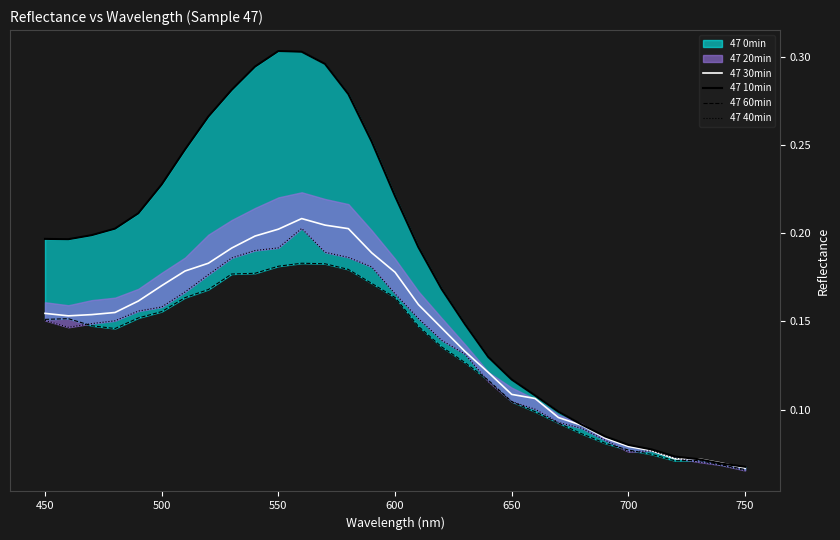

The 47 30min series shows 0.2 at 550. True or false?

True